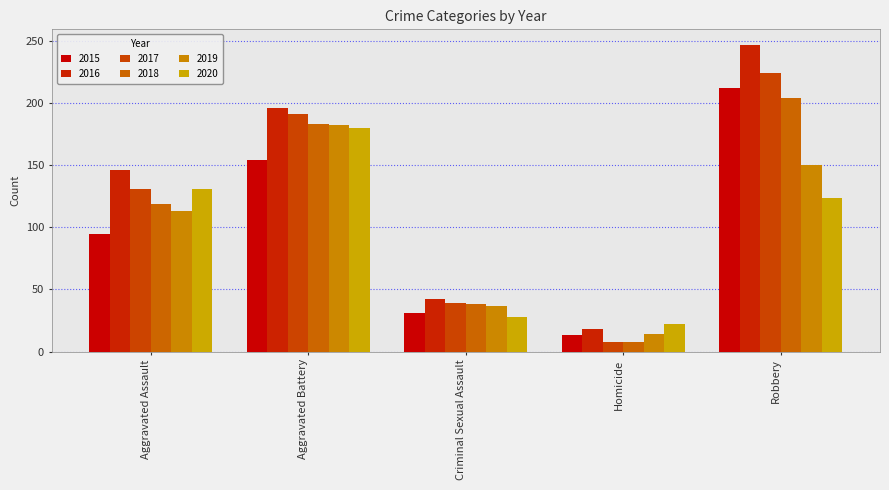

The value of 2015 at Aggravated Battery is 154. True or false?

True